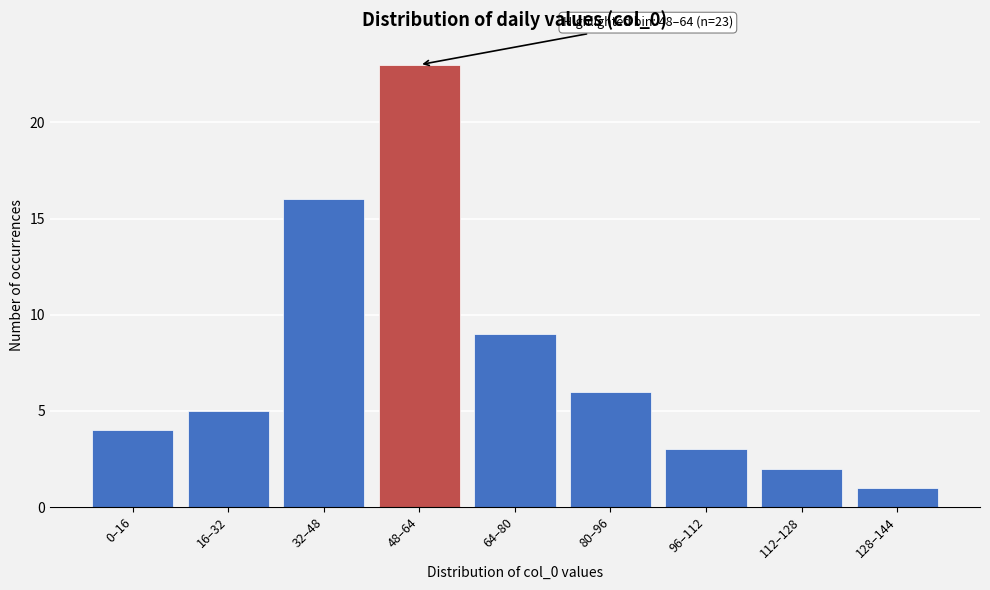

Reading right to left, extract all data points from this chart.

128–144=1	112–128=2	96–112=3	80–96=6	64–80=9	48–64=23	32–48=16	16–32=5	0–16=4